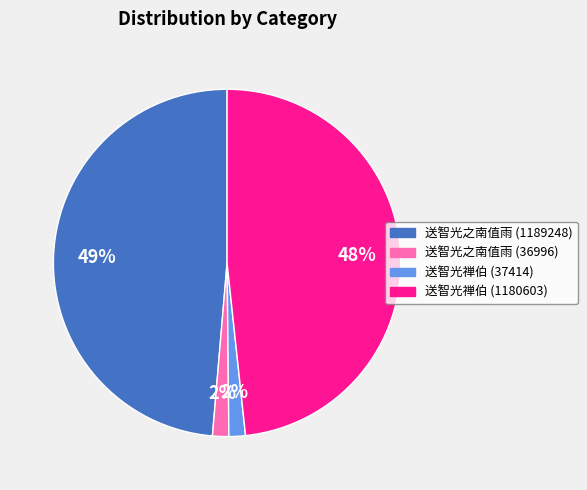

To the nearest percent, what portion does 送智光禅伯 (1180603) represent?

48%